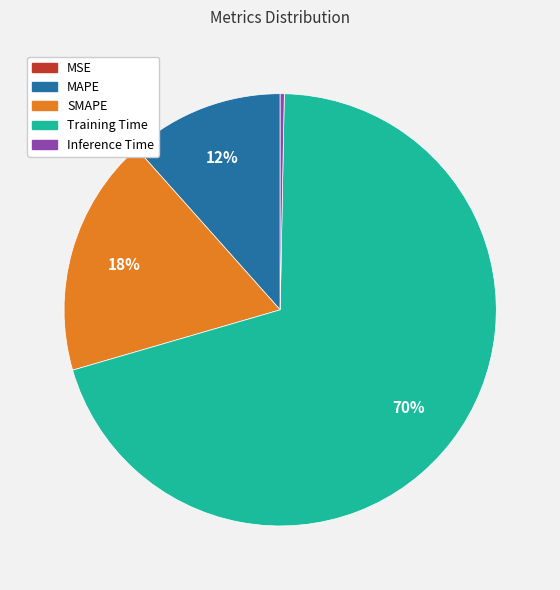

Do MAPE and SMAPE together represent more than half of the pie?

No